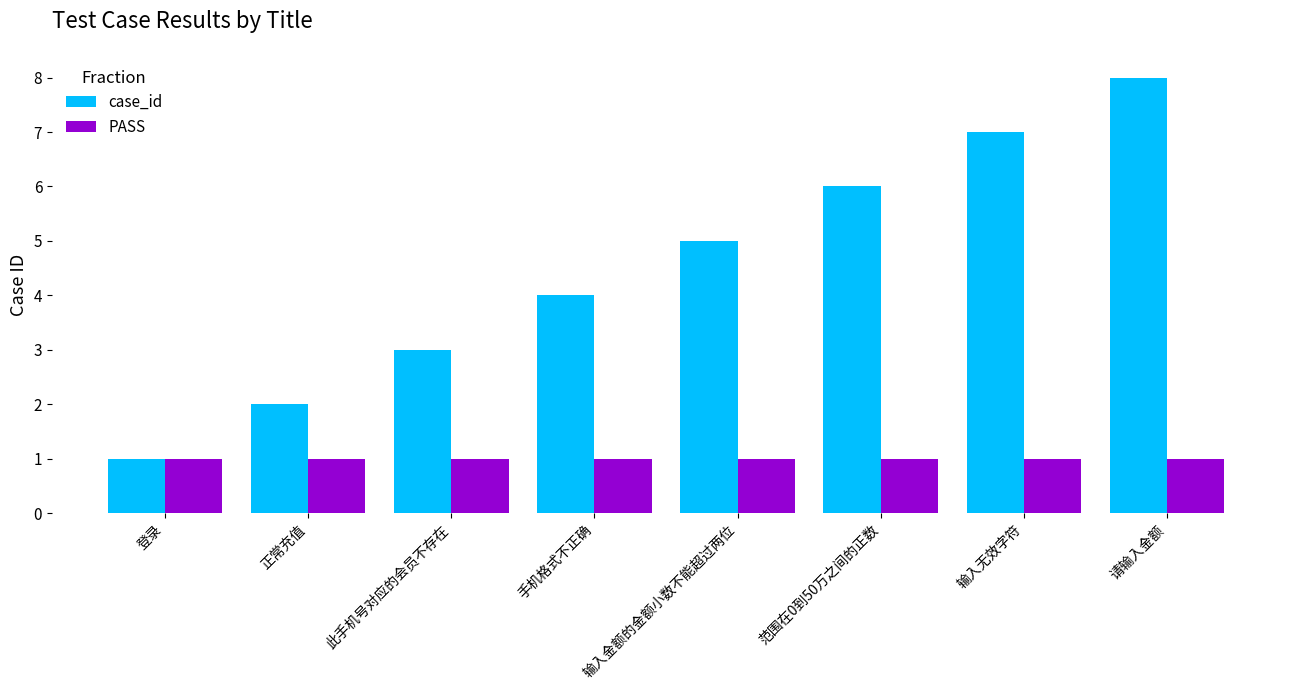

Is the value of PASS at 正常充值 greater than the value of case_id at 输入无效字符?

No